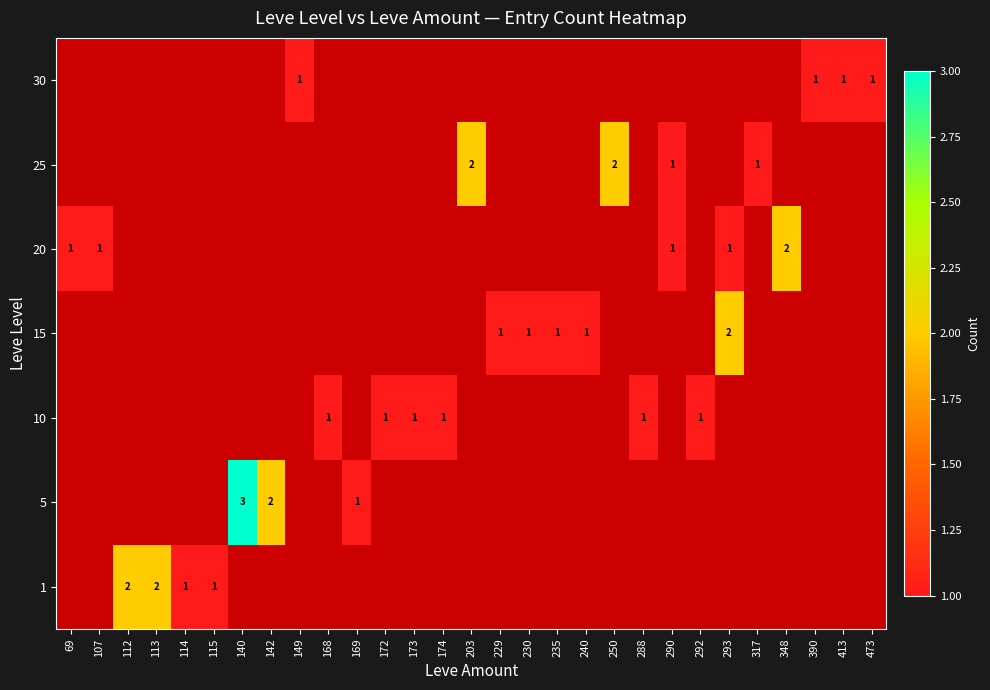

What is the greatest value displayed?

3.0